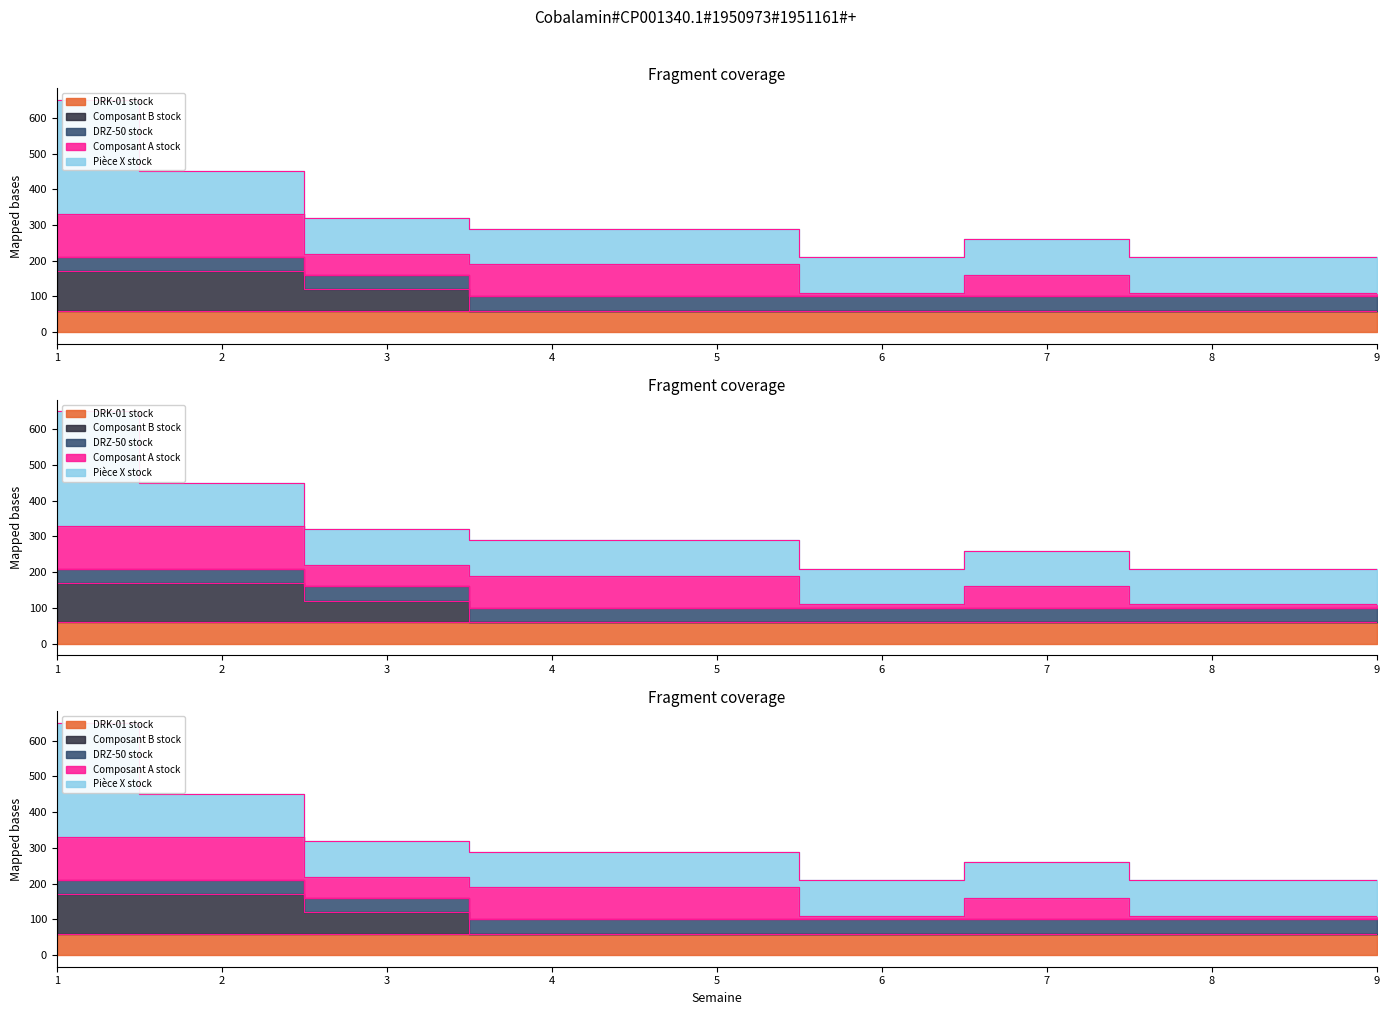

What is the average value of the Composant B stock series?

31